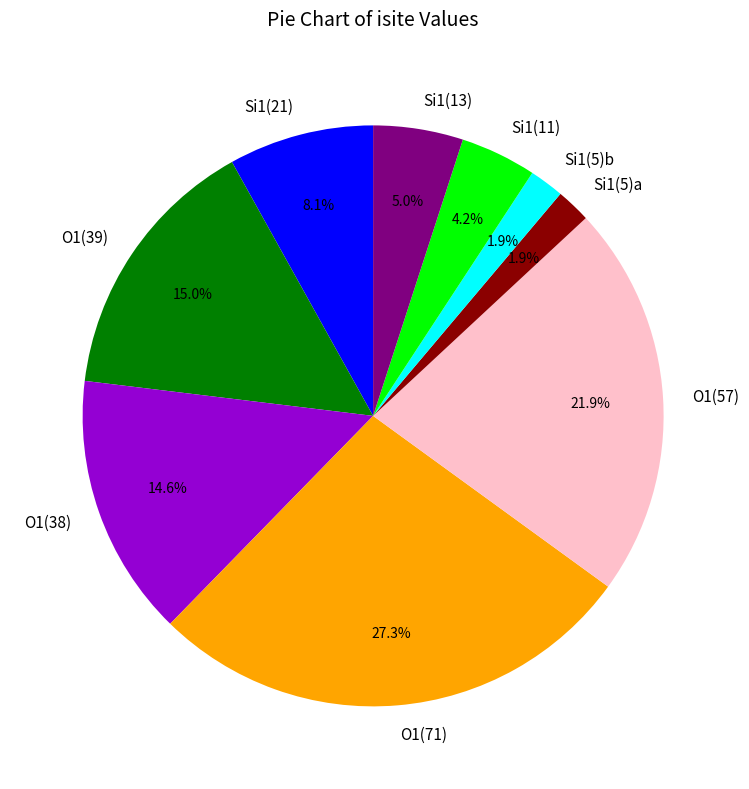

What percentage do O1(39) and Si1(11) together represent?

19.2%